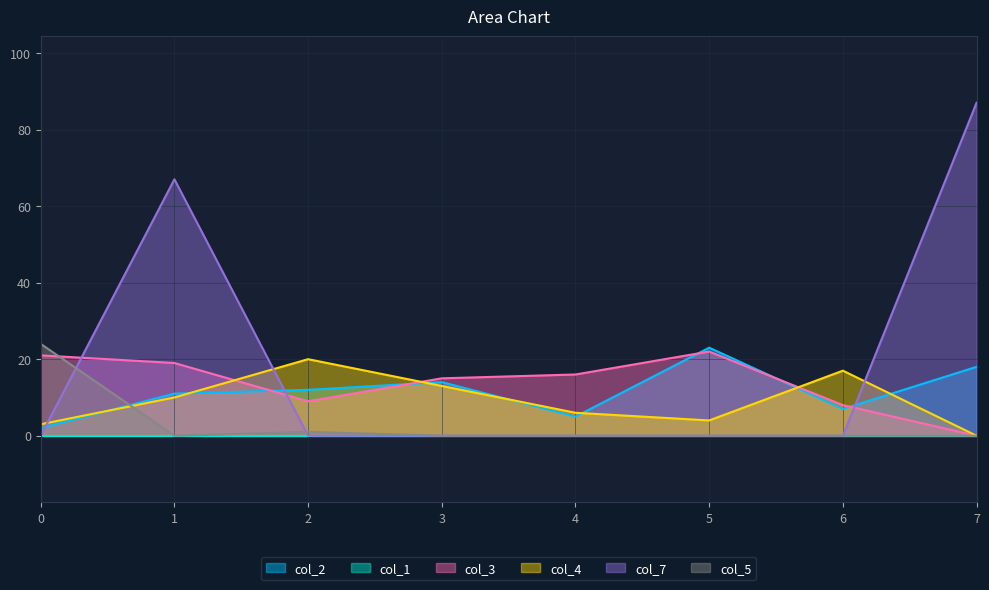

Which series has the largest total across all categories?

col_7